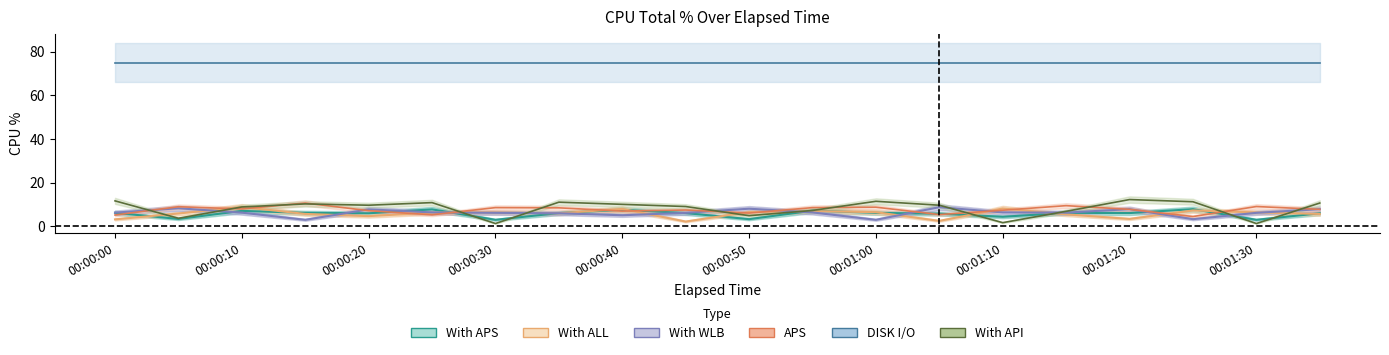

The With API series shows 5.7 at 00:00:10. True or false?

False